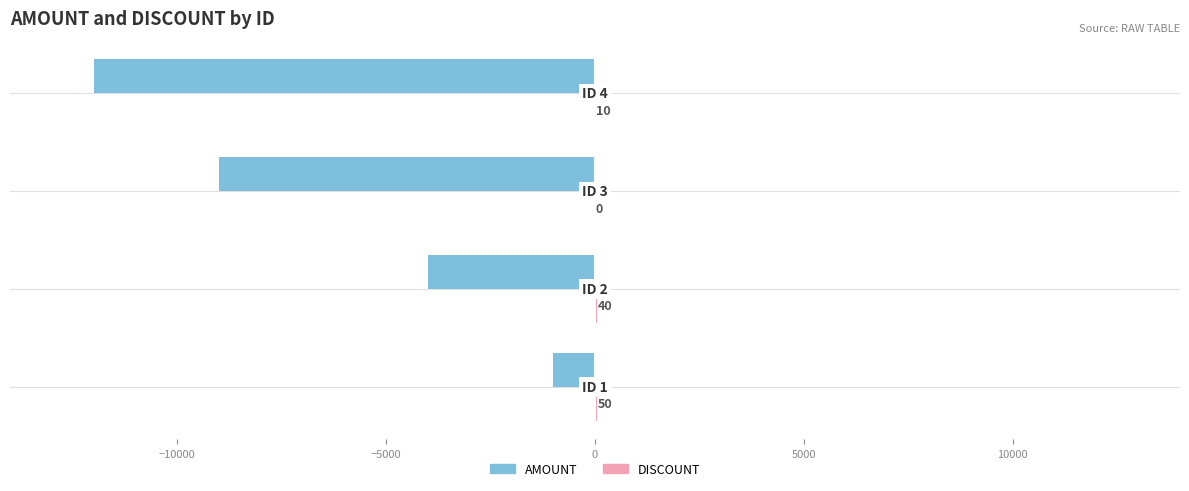

What is the maximum value shown in the chart?

50